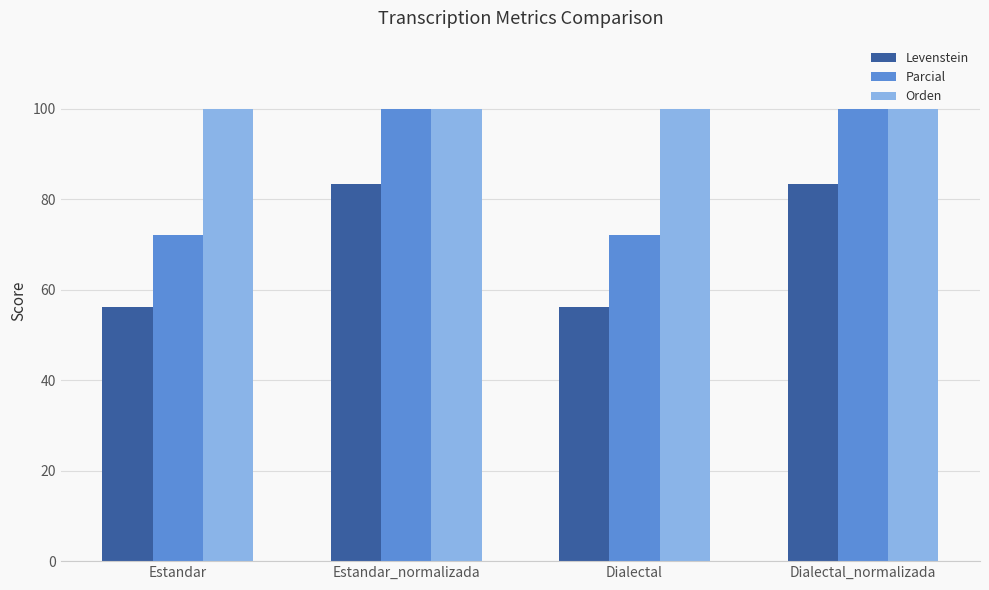

The Levenstein series shows 49.0 at Estandar_normalizada. True or false?

False